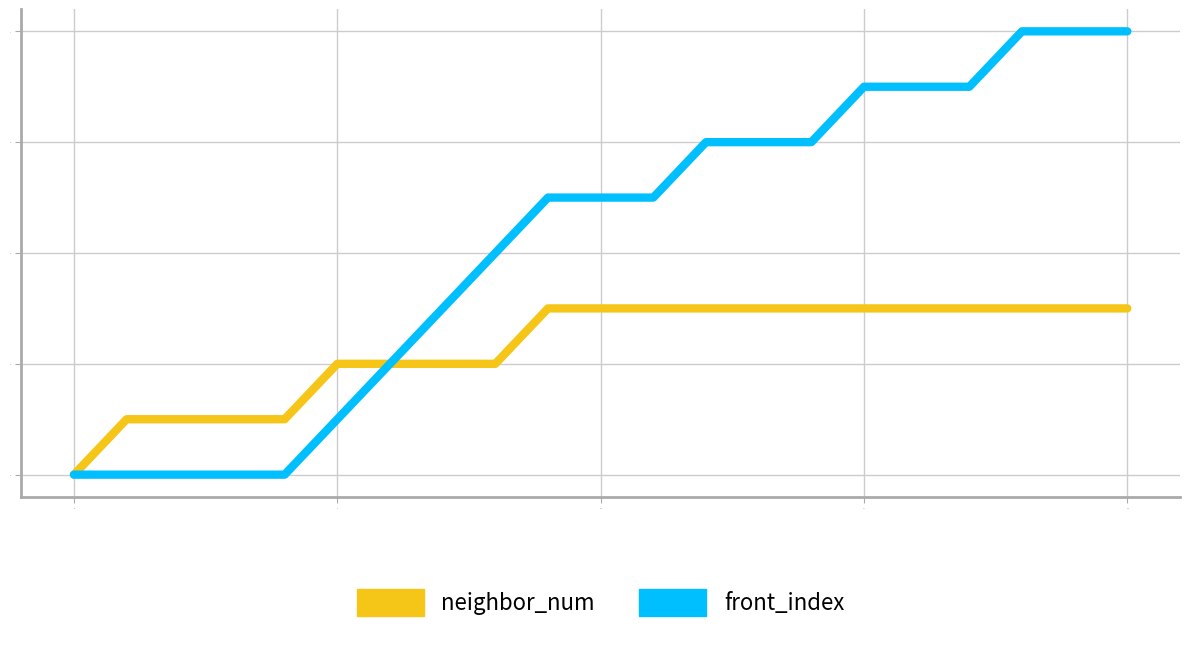

Reading right to left, extract all data points from this chart.

neighbor_num: 3	3	3	3	3	3	3	3	3	3	3	3	2	2	2	2	1	1	1	1	0
front_index: 8	8	8	7	7	7	6	6	6	5	5	5	4	3	2	1	0	0	0	0	0